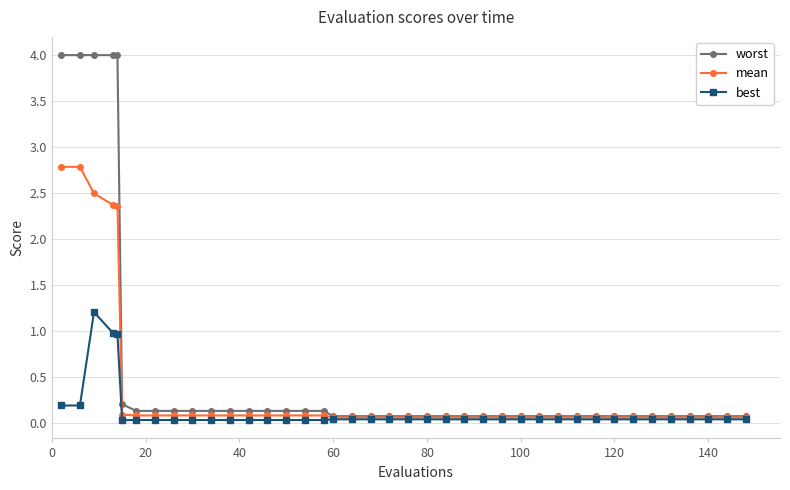

What is the value of the mean point at the 34th from the left?

0.1